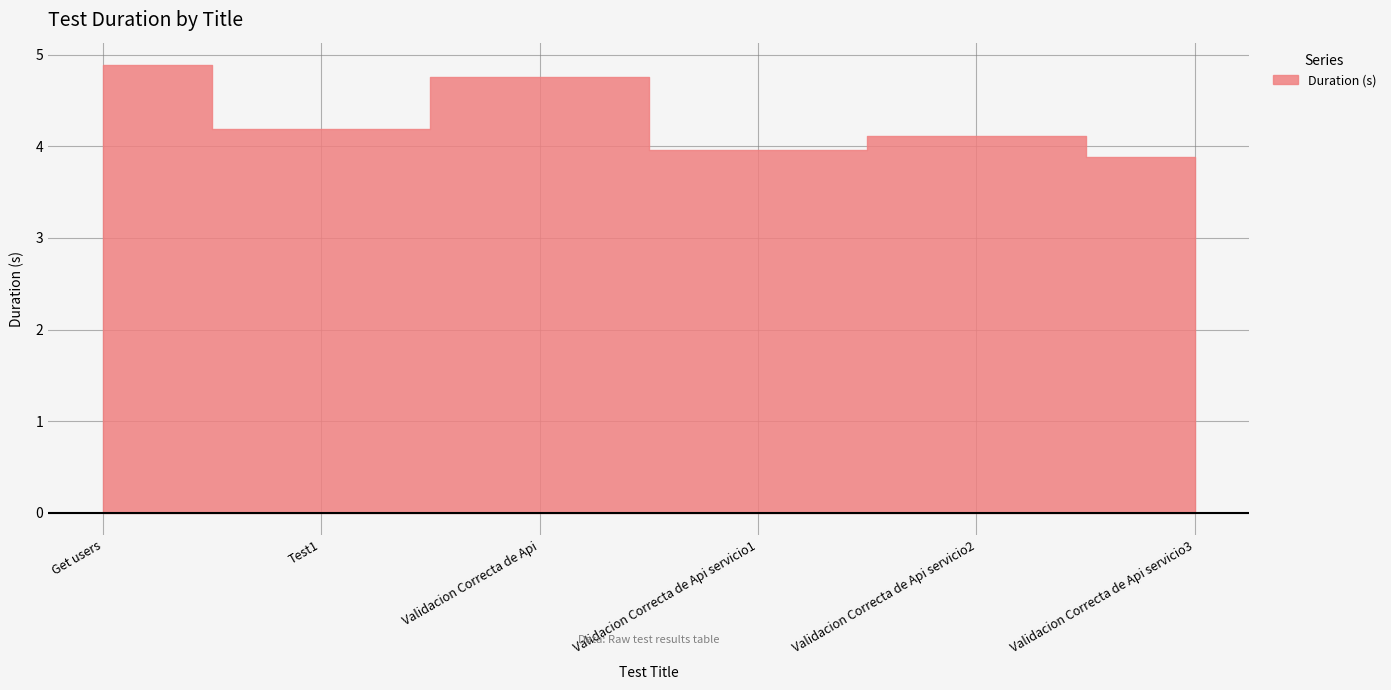

What is the ratio of the value at Test1 to the value at Validacion Correcta de Api servicio2?

1.0